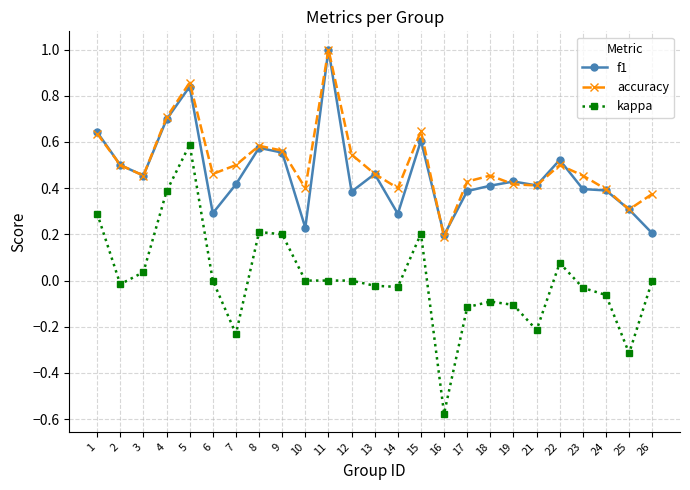

Is the value of kappa at 15 greater than the value of accuracy at 8?

No